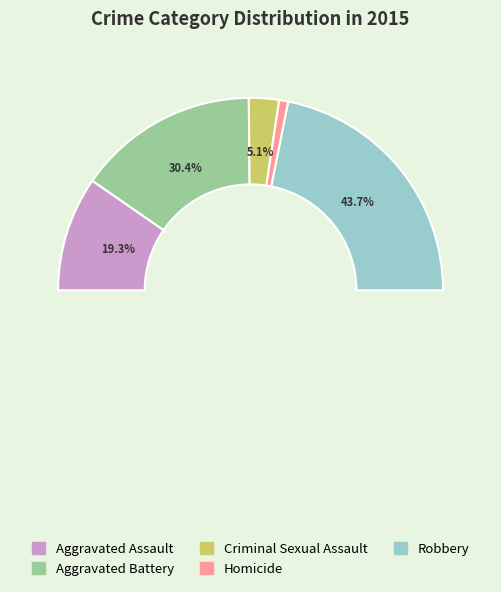

How many slices are in this pie chart?

5